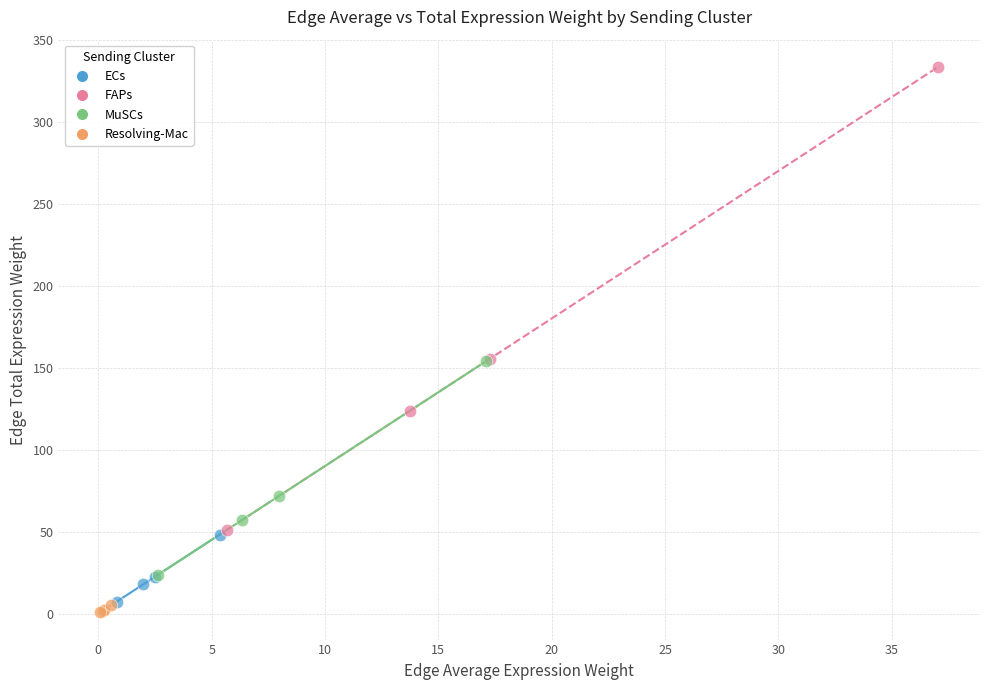

What are all the series names shown in the legend?

ECs, FAPs, MuSCs, Resolving-Mac